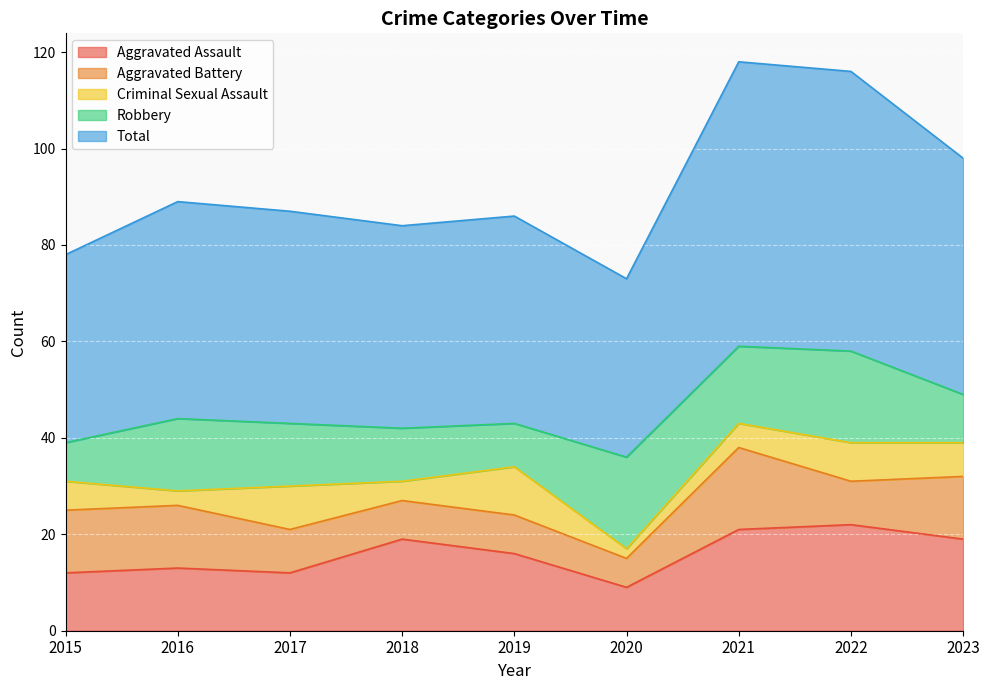

At which category is the sum across all series the highest?

2021